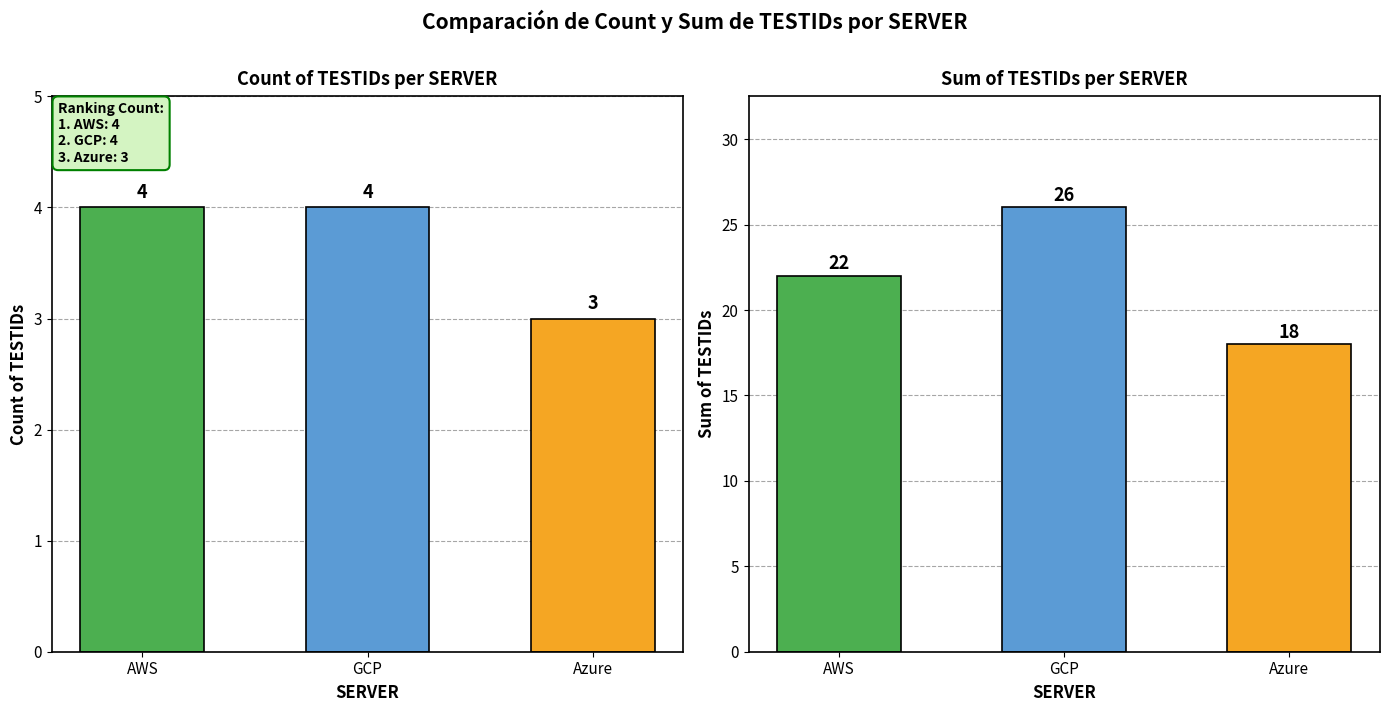

At how many categories does at least one series exceed 3?

3